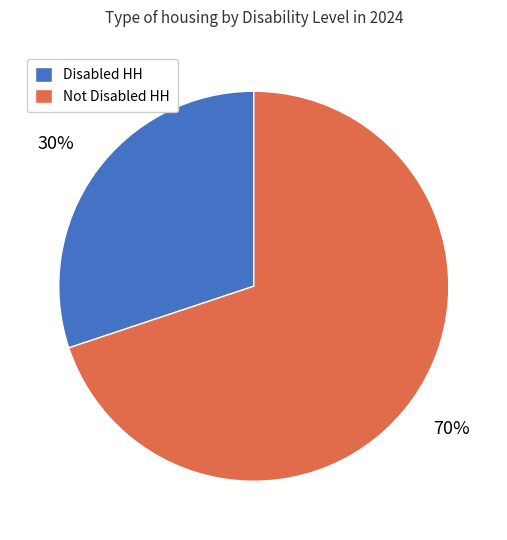

Which slice is the smallest?

Disabled HH